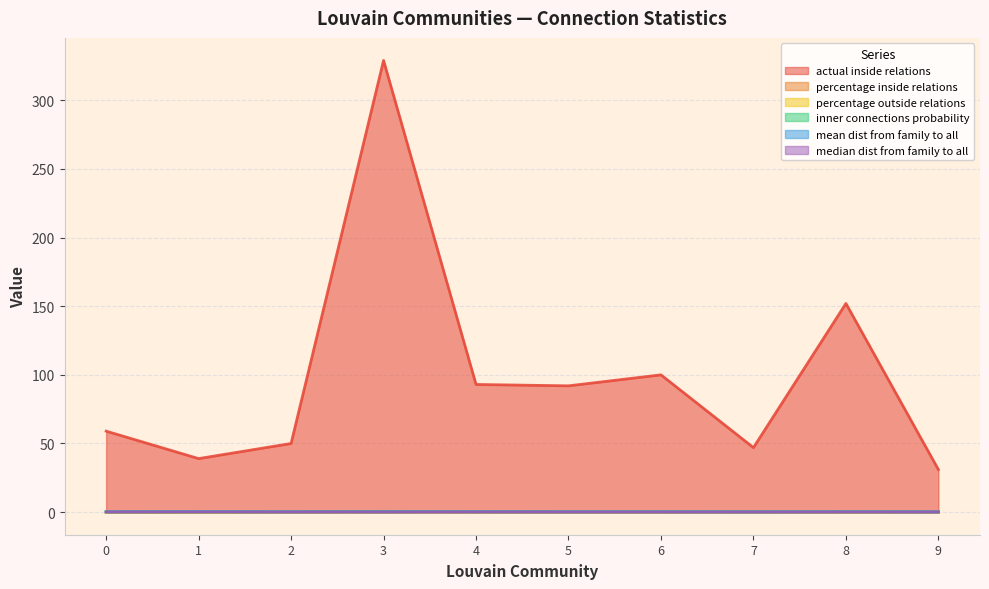

Where is the first local maximum for inner connections probability?

3